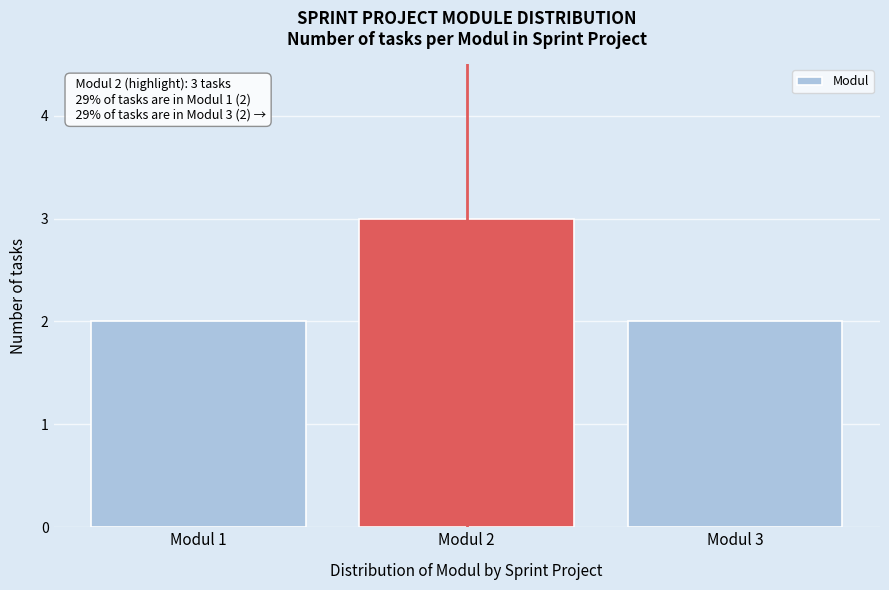

Reading right to left, list all the values displayed in this chart.

2	3	2